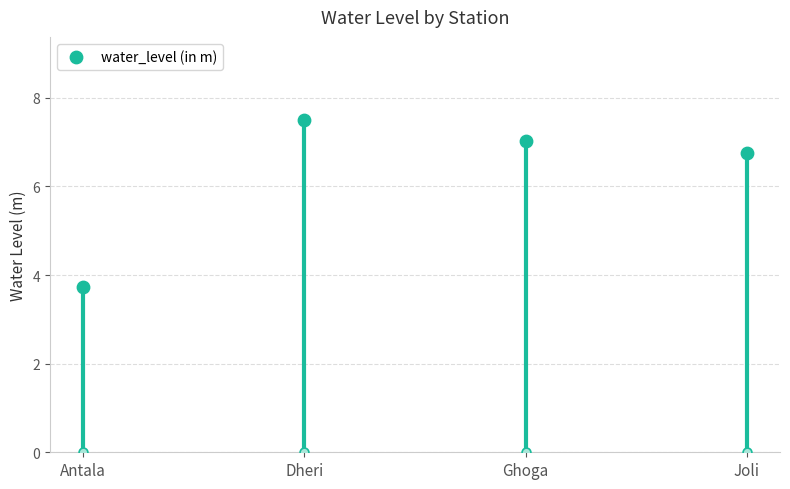

What is the change in value from Antala to Joli?

+3.0